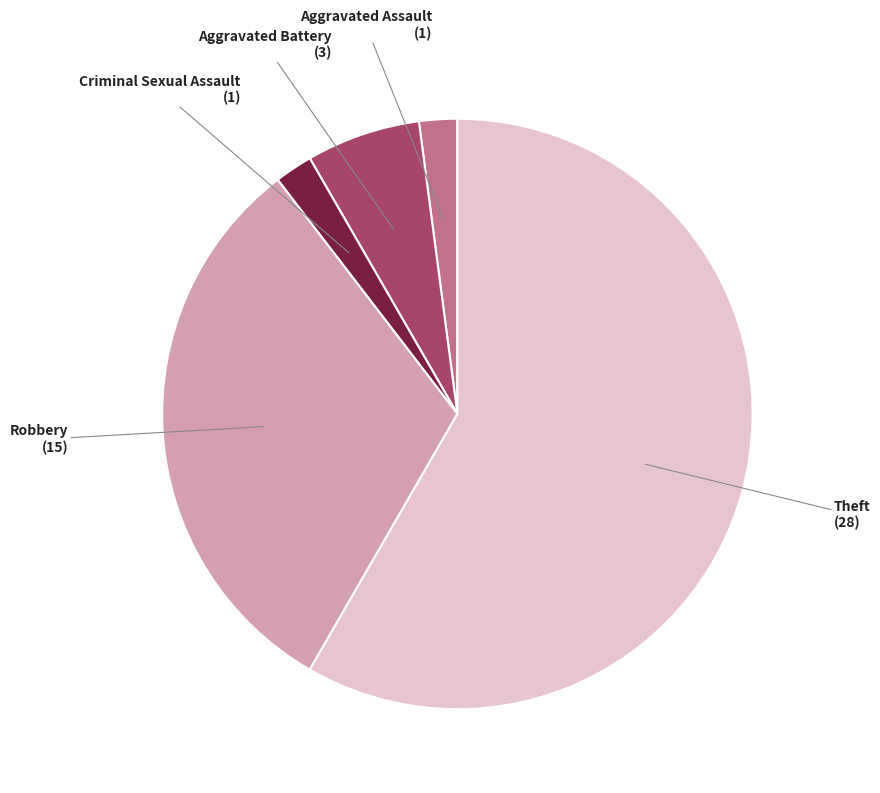

What is the largest slice in the pie chart?

Theft